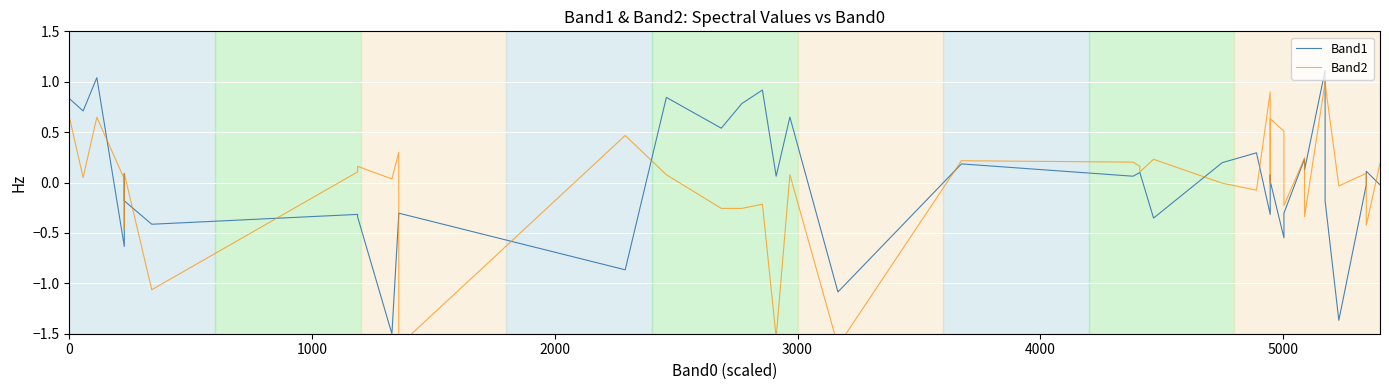

How many negative values does the Band2 series have?

15